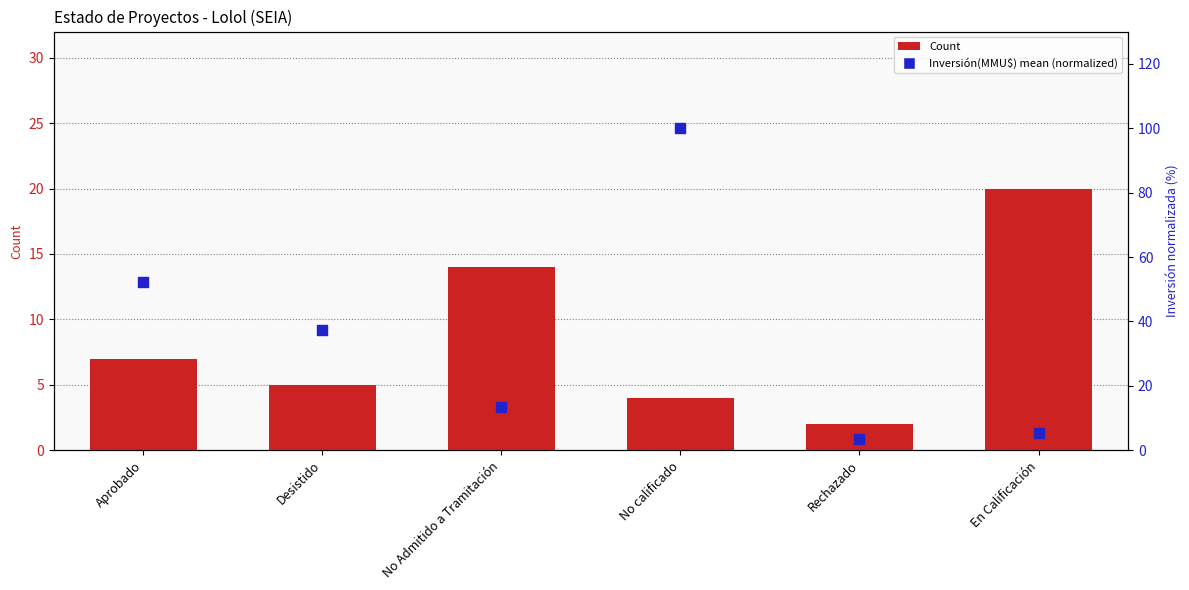

At which category is the sum across all series the highest?

No calificado